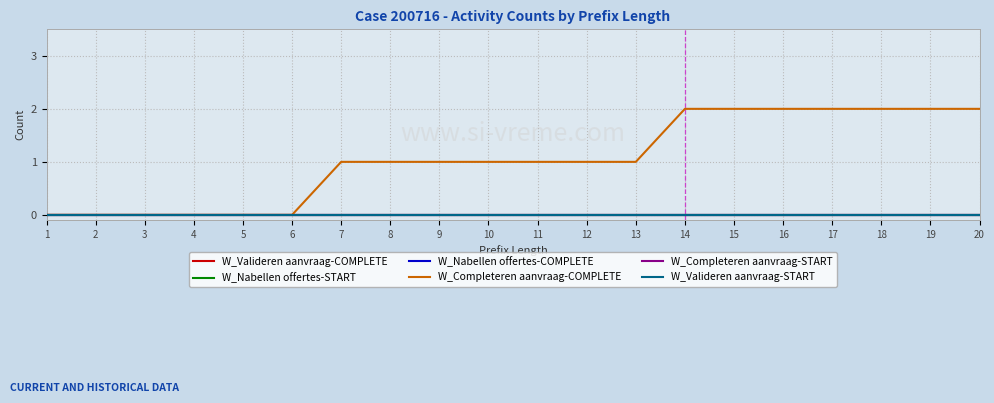

Is this an area chart (filled region under the line)?

No